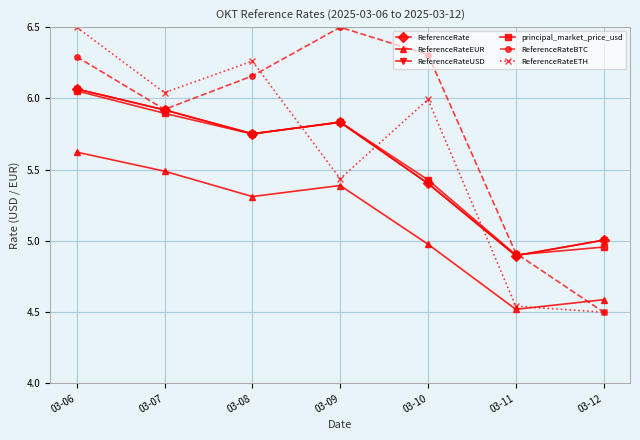

What is the difference between the maximum and minimum values in the ReferenceRateEUR series?

1.1